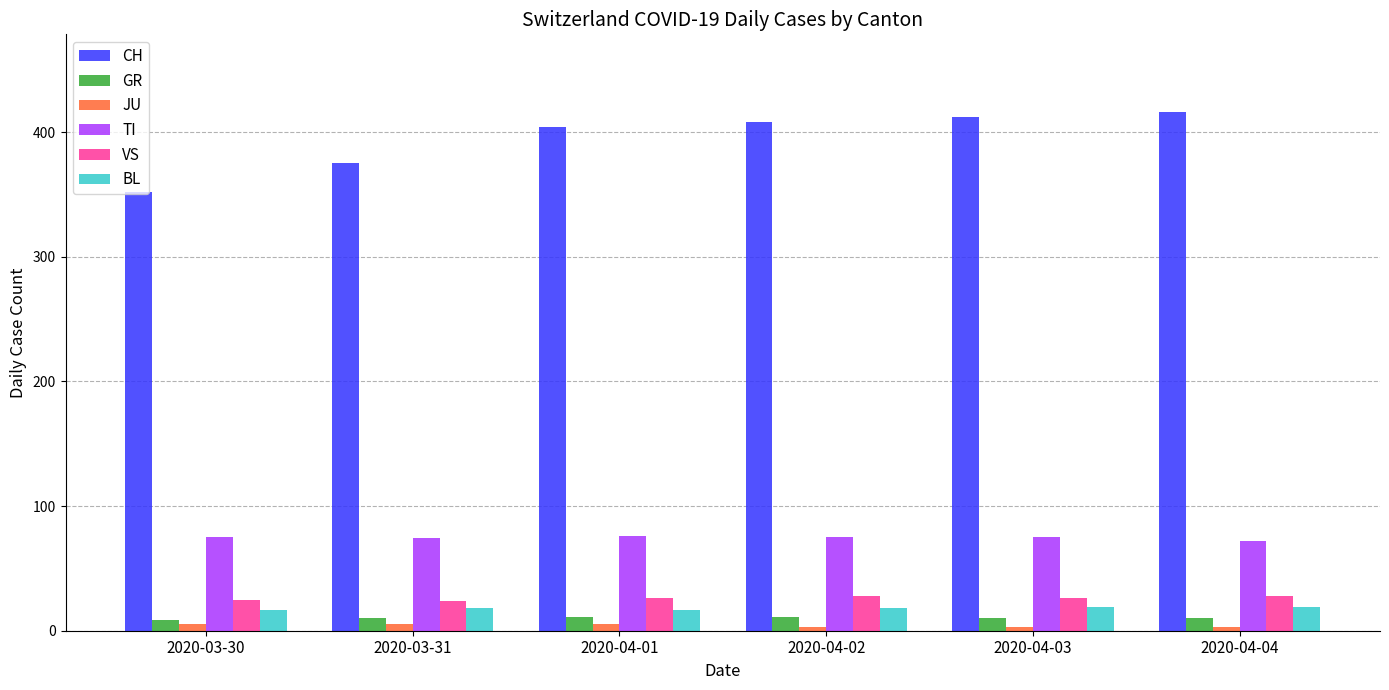

The value of CH at 2020-03-31 is 563. True or false?

False